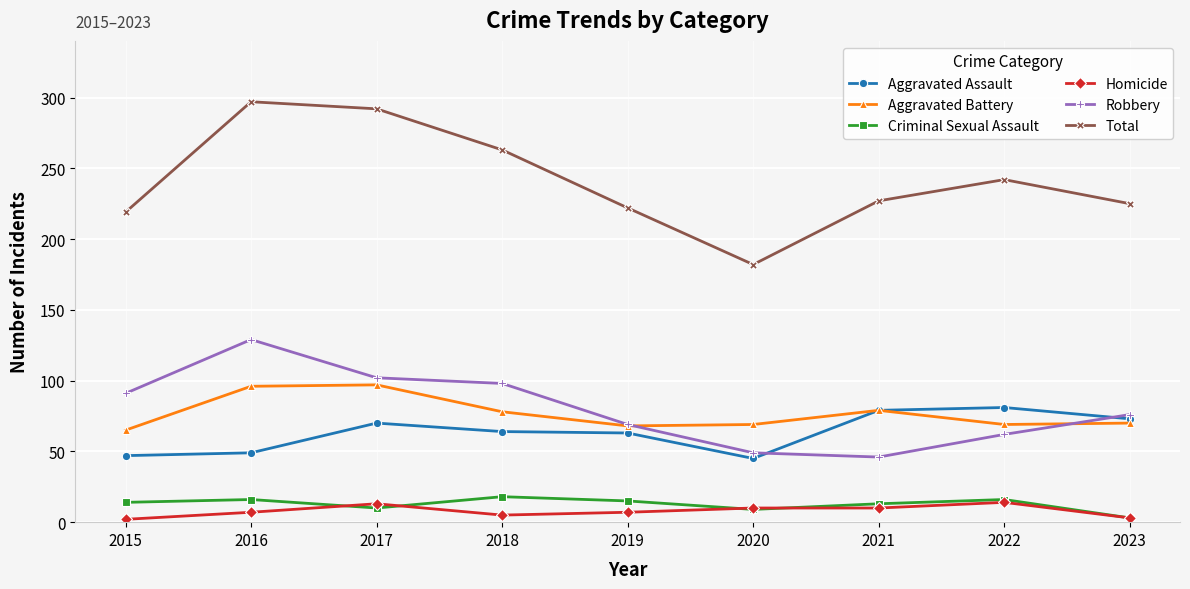

What are all the series names shown in the legend?

Aggravated Assault, Aggravated Battery, Criminal Sexual Assault, Homicide, Robbery, Total